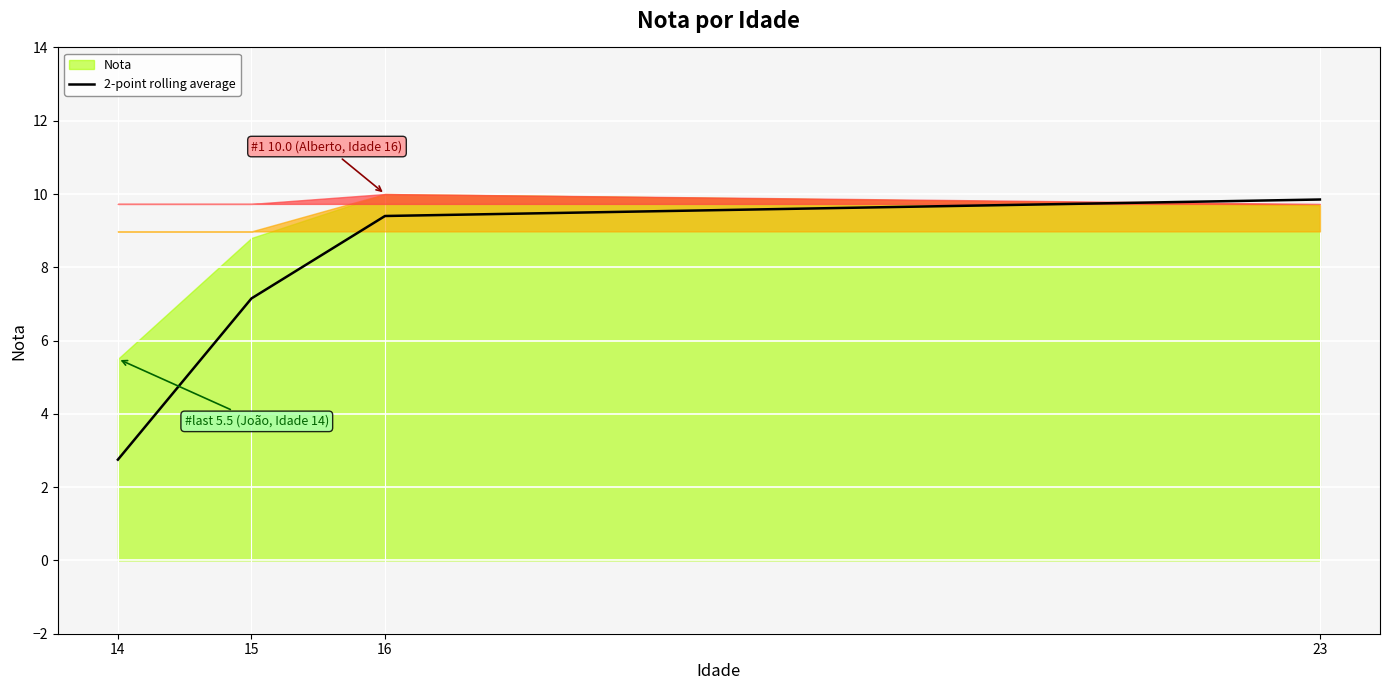

What is the difference between the maximum and minimum values?

7.1